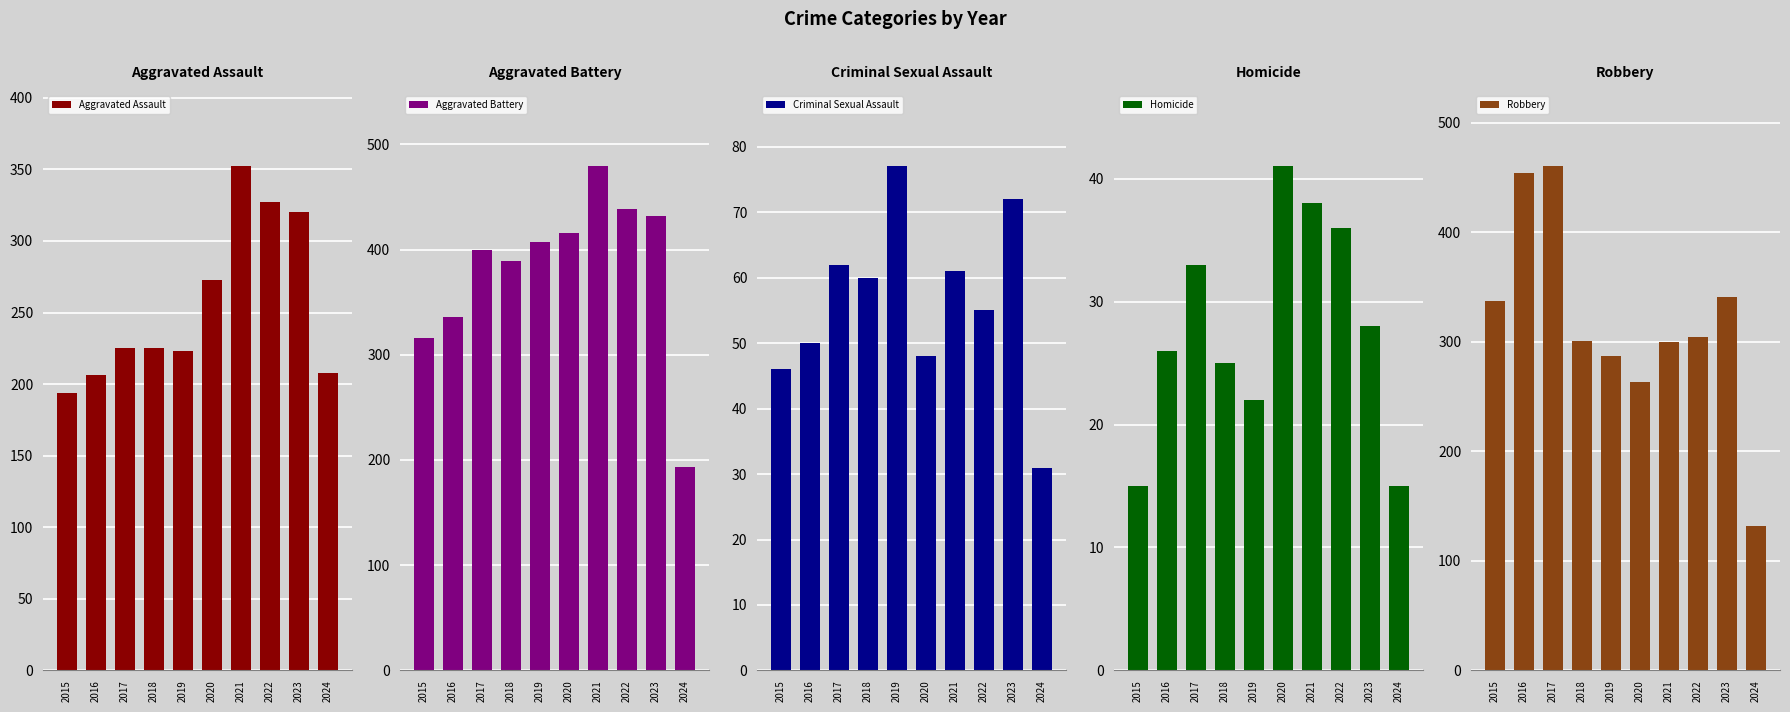

At which label is Aggravated Assault closest to 273?

2020